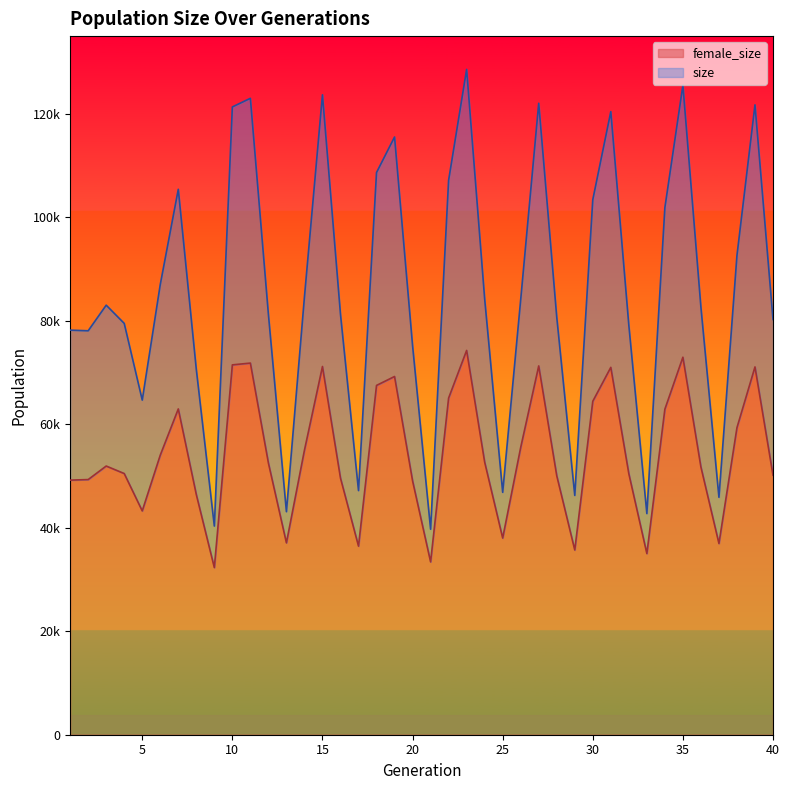

True or false: size and female_size intersect in this chart.

False